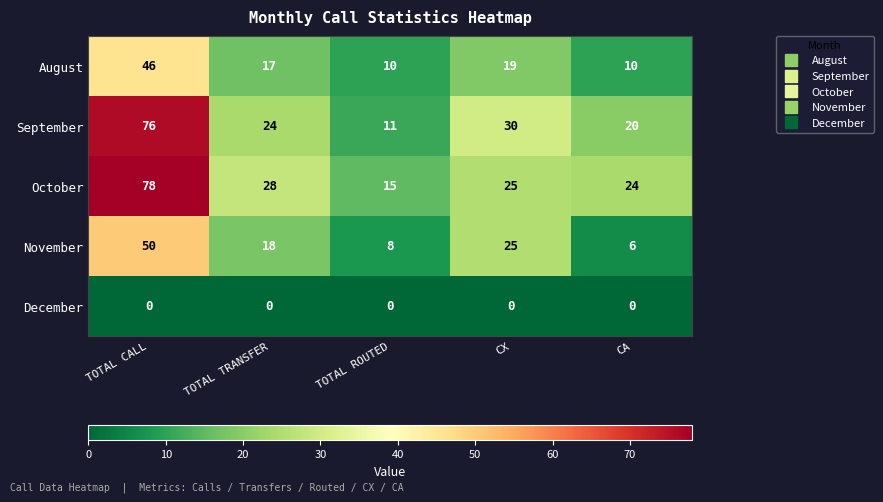

At which label is November closest to 28?

CX